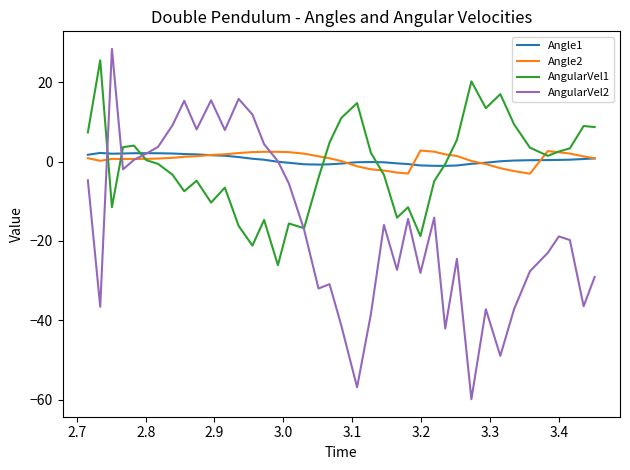

In AngularVel2, how many points are lower than both neighbors (excluding endpoints)?

12